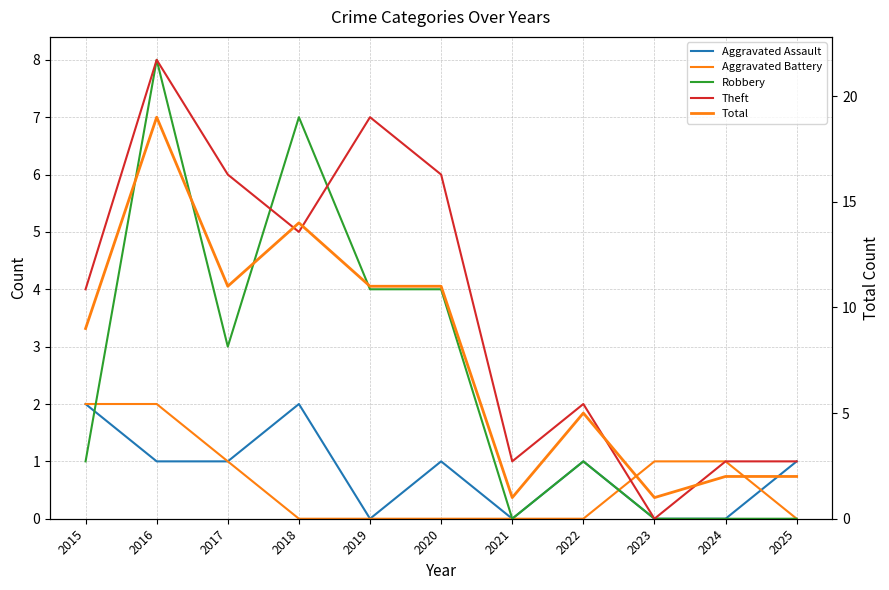

True or false: Aggravated Battery has more than 0 points higher than both neighbors.

False